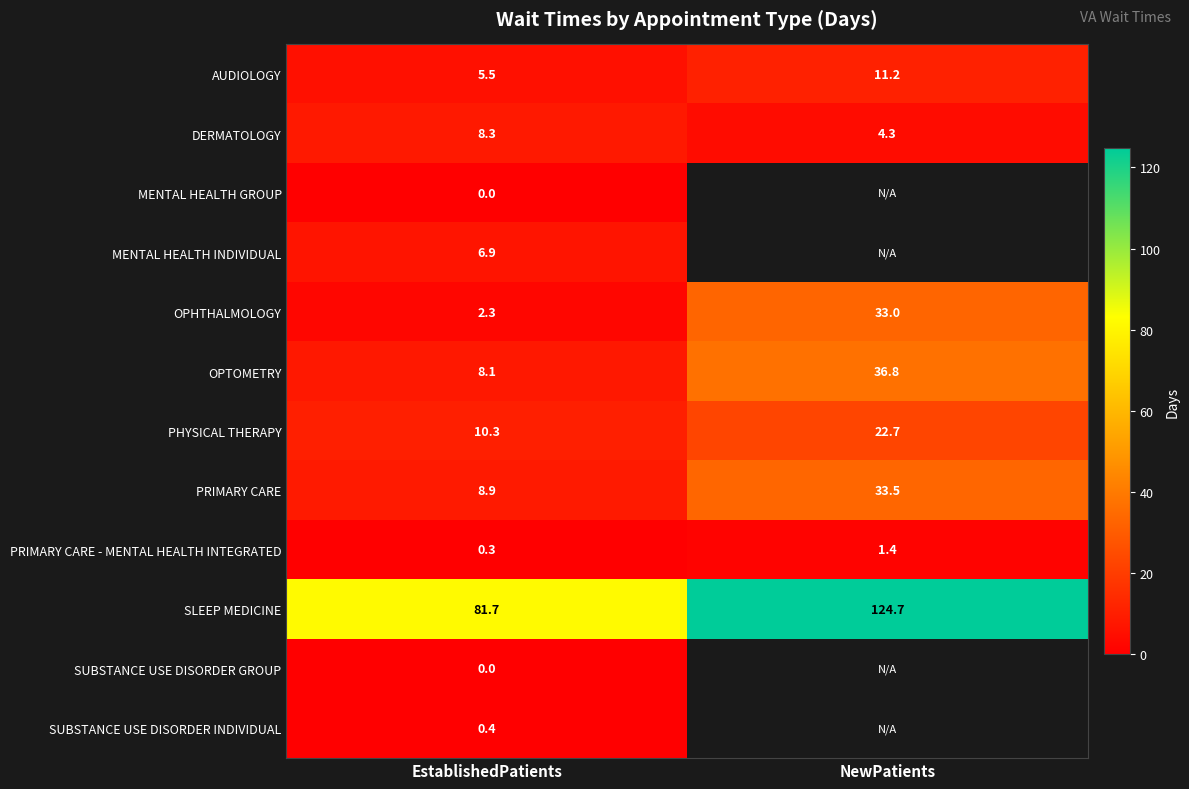

Rank the categories by AUDIOLOGY value from highest to lowest.

NewPatients, EstablishedPatients